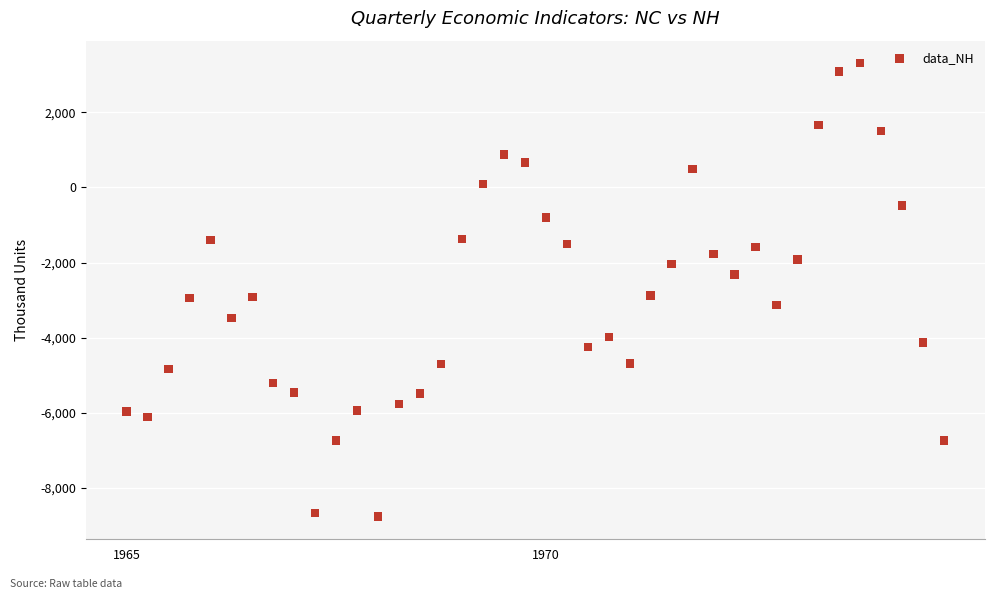

What is the range of Y values (max minus min)?

12082.1